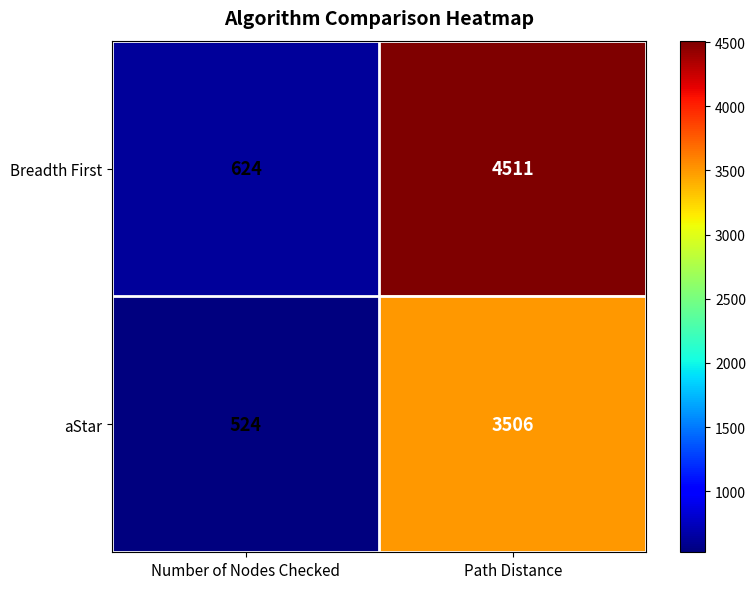

At Path Distance, list the series in order from smallest to largest.

aStar, Breadth First